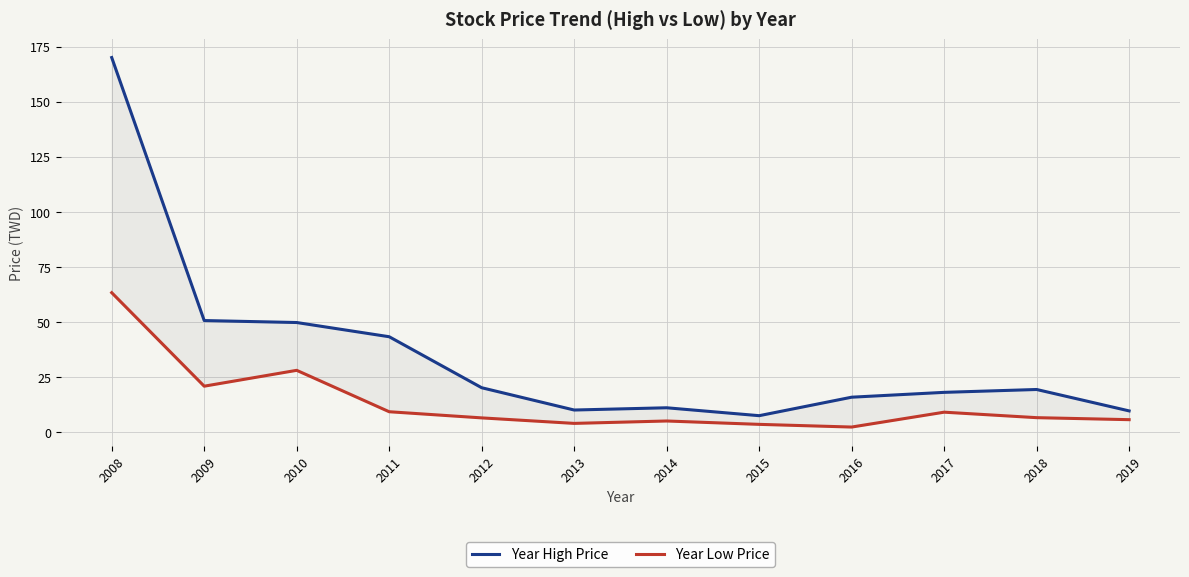

How many categories are shown in the chart?

12